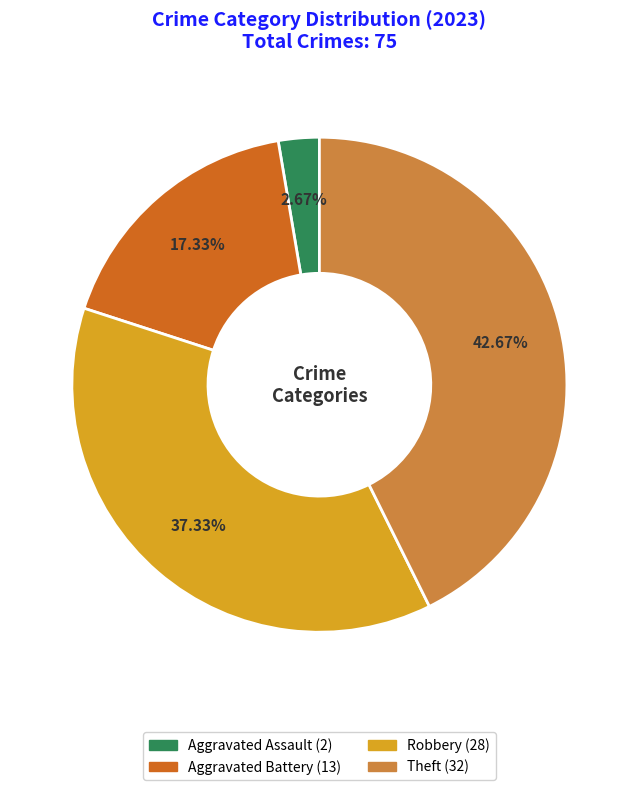

Is there a majority slice in this chart?

No